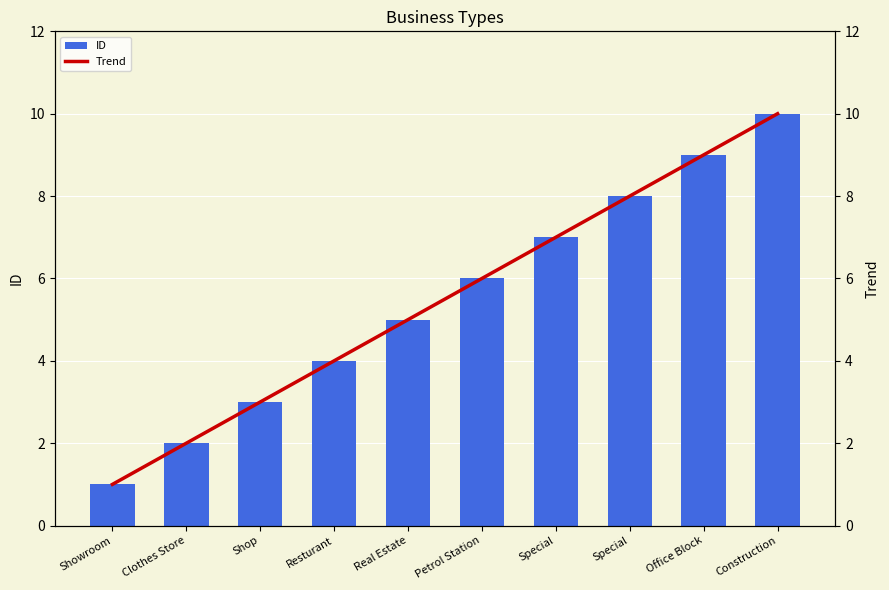

How many values exceed 6?

4